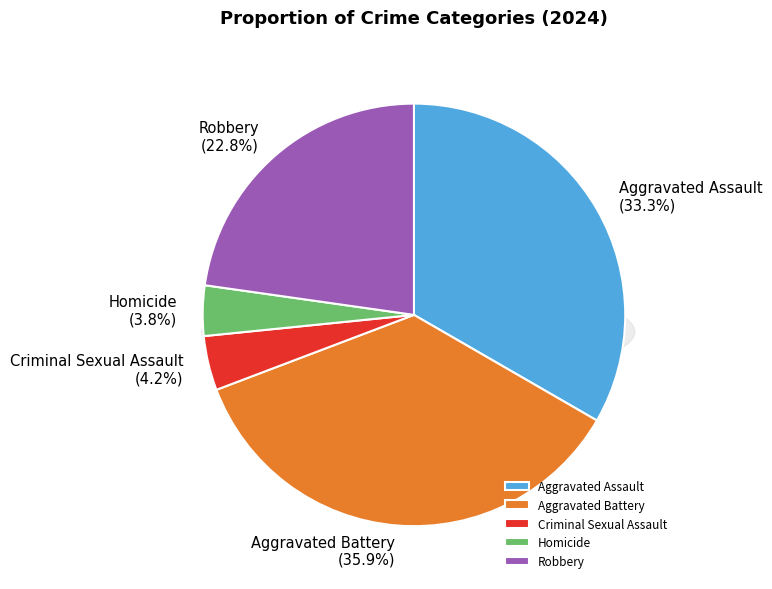

To the nearest percent, what portion does Robbery represent?

23%